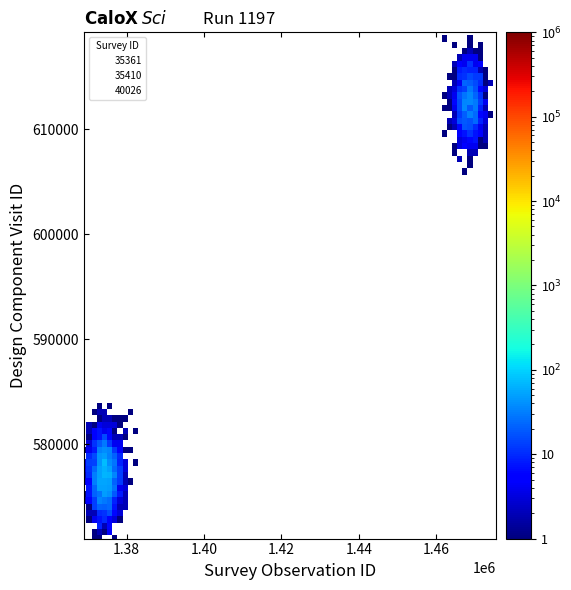

Which series reaches the maximum Y coordinate?

40026